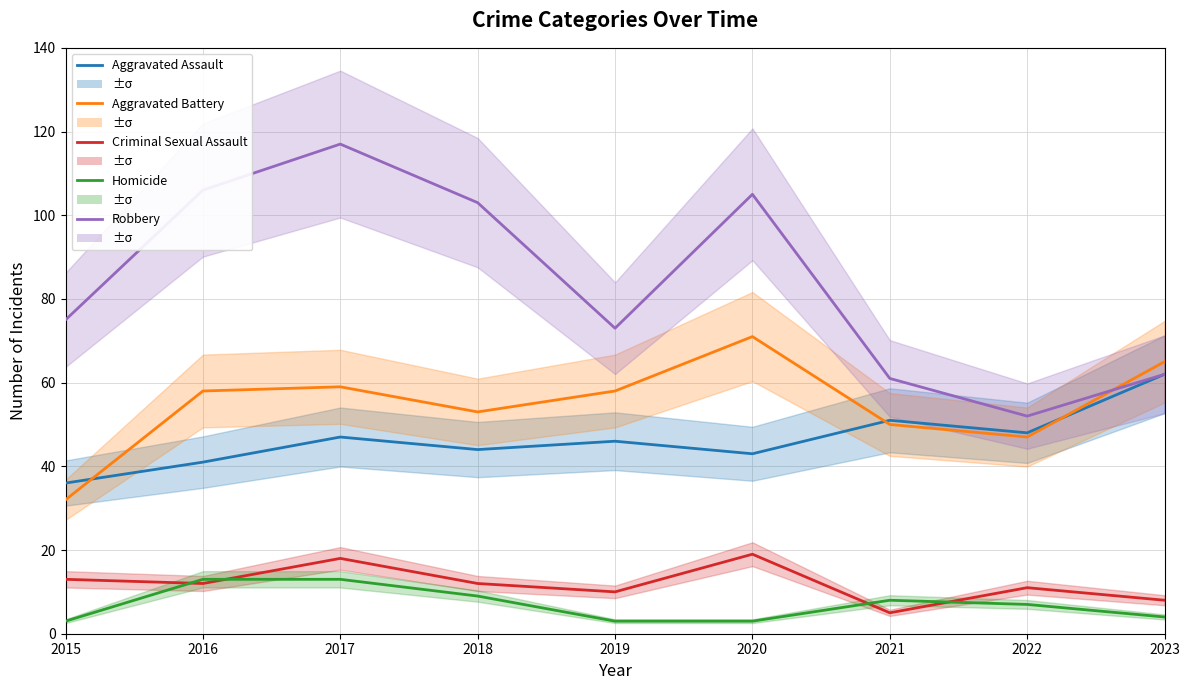

Which has a higher value, 2020 or 2019?

2019